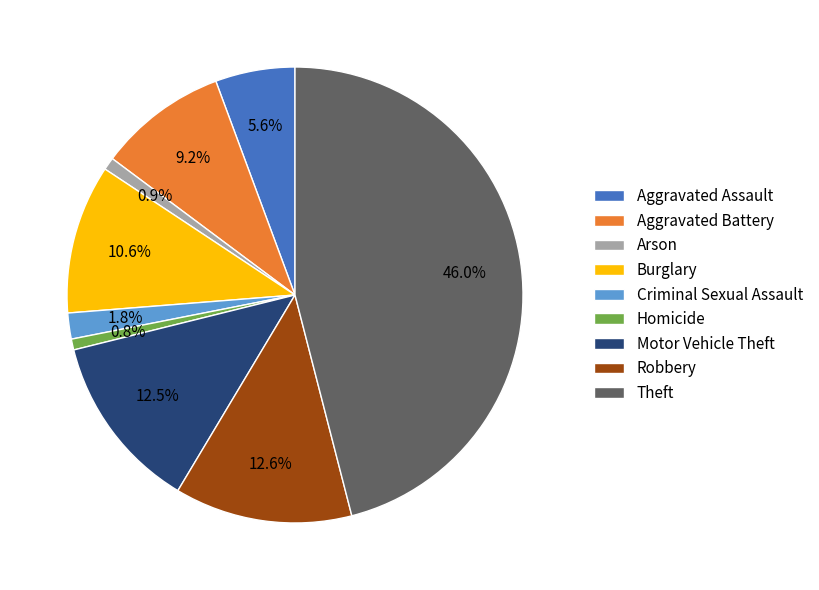

True or false: Theft accounts for 54% of the total.

False